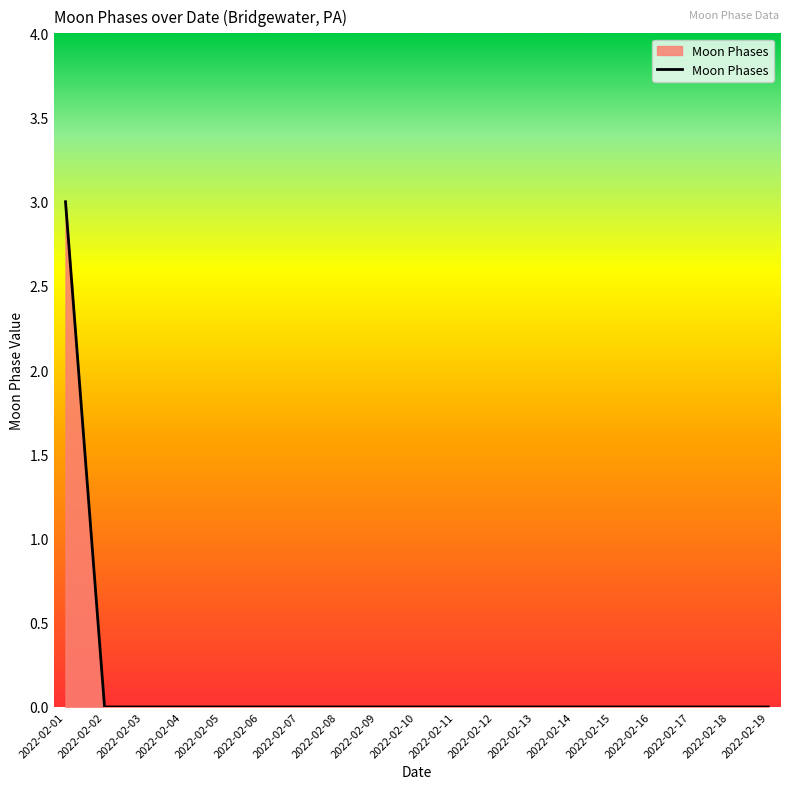

The chart shows a value of 0 at 2022-02-19. True or false?

True